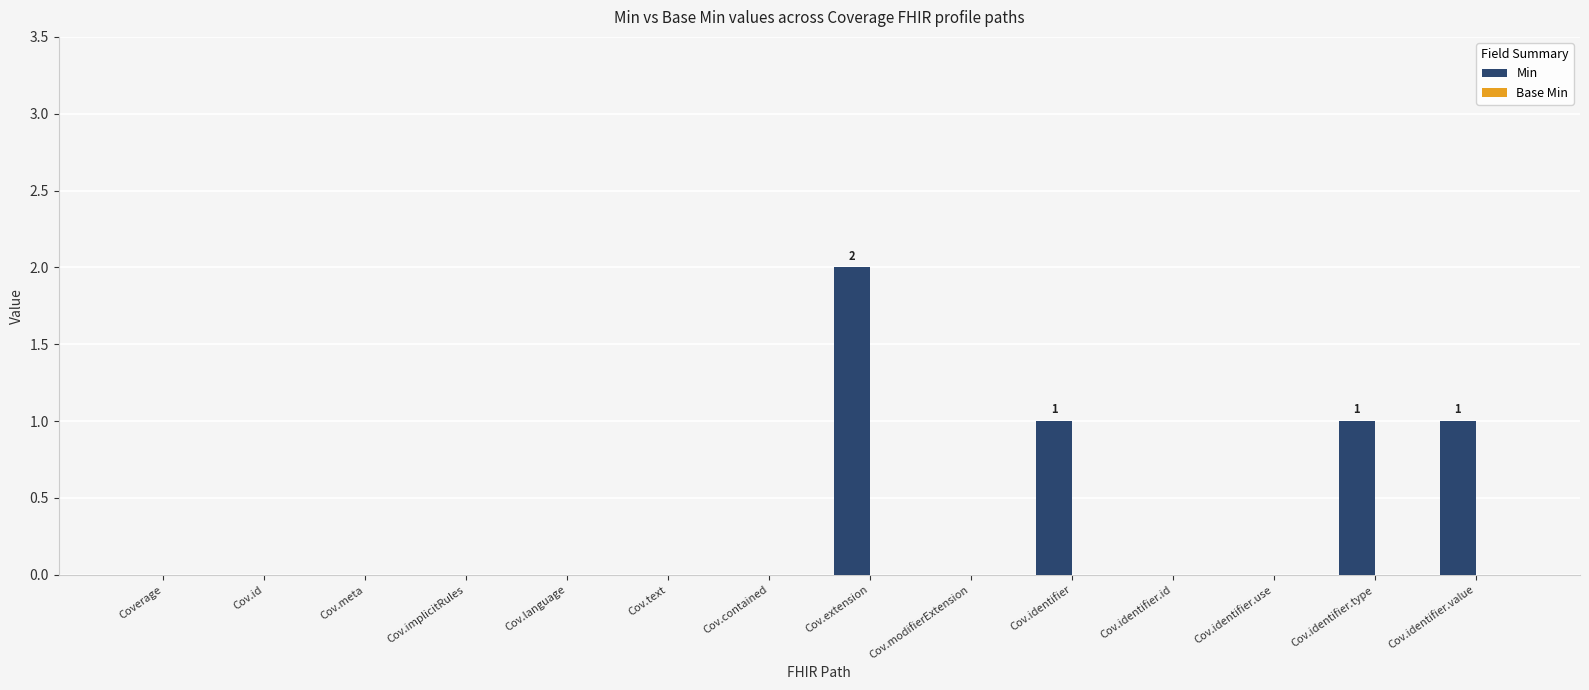

Between Cov.identifier.id and Cov.extension, which is larger?

Cov.extension